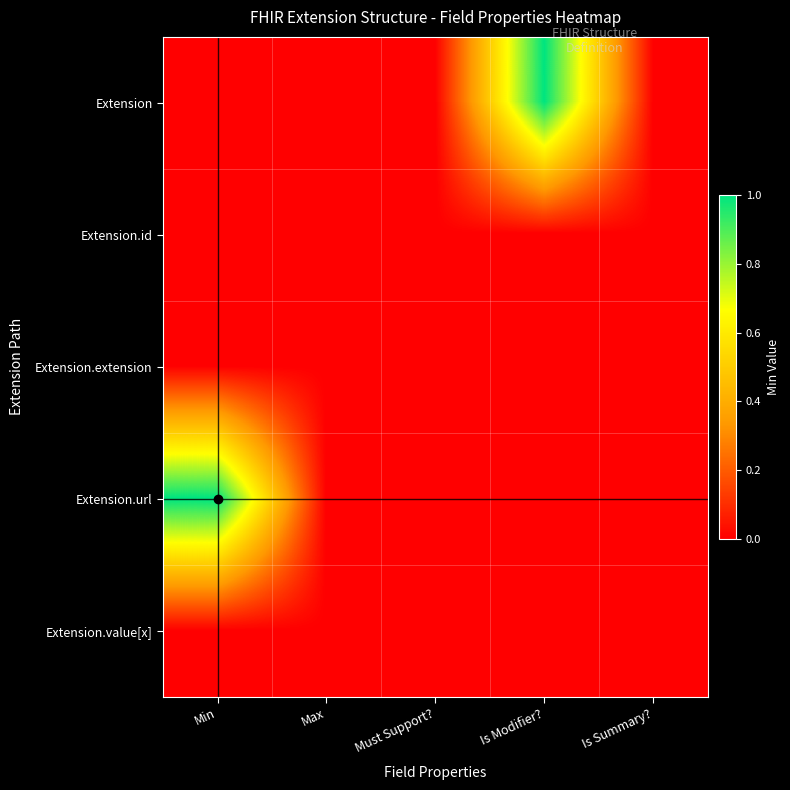

Reading left to right, what are all the values shown in this chart?

Extension: Min=0	Max=0	Must Support?=0	Is Modifier?=1	Is Summary?=0
Extension.id: Min=0	Max=0	Must Support?=0	Is Modifier?=0	Is Summary?=0
Extension.extension: Min=0	Max=0	Must Support?=0	Is Modifier?=0	Is Summary?=0
Extension.url: Min=1	Max=0	Must Support?=0	Is Modifier?=0	Is Summary?=0
Extension.value[x]: Min=0	Max=0	Must Support?=0	Is Modifier?=0	Is Summary?=0